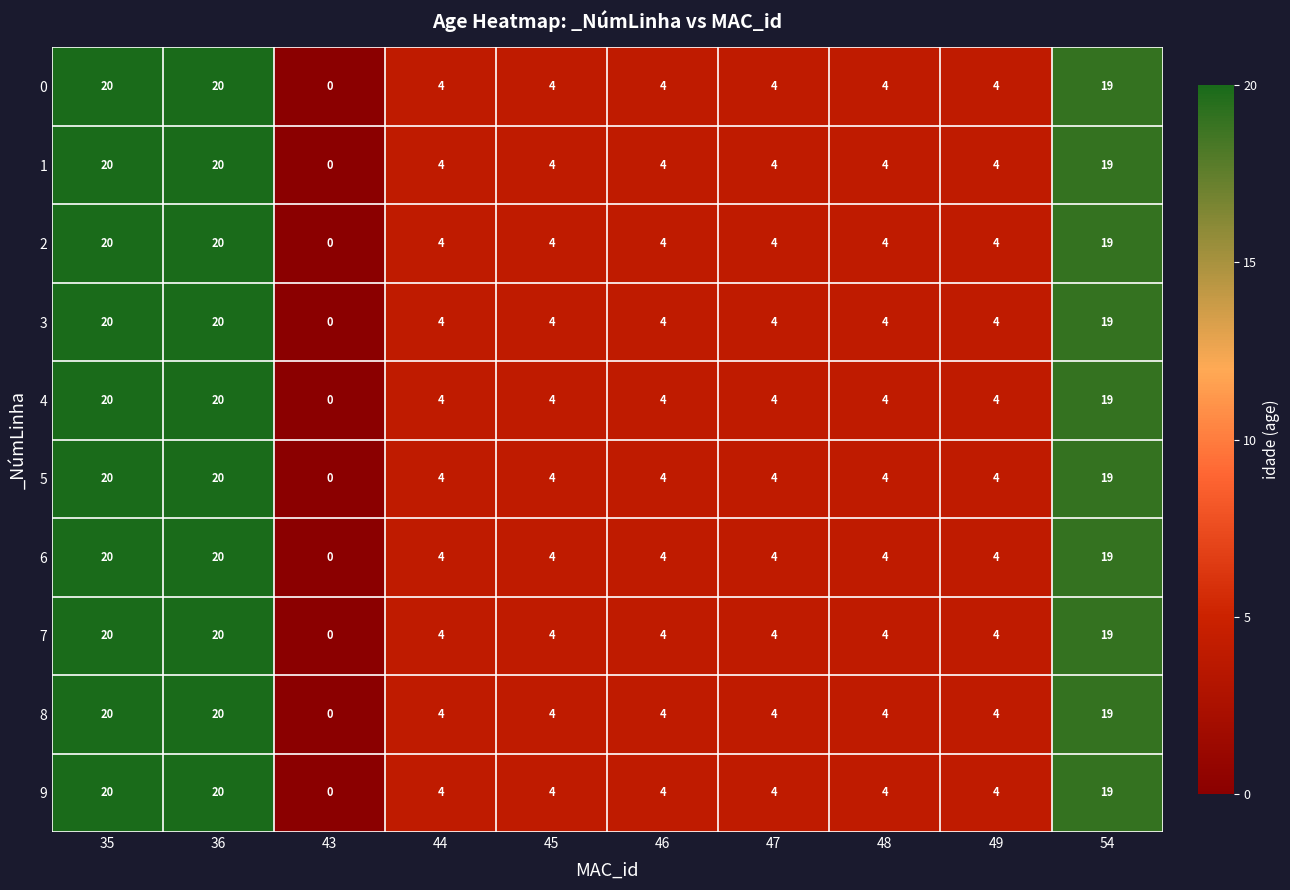

What is the maximum value shown in the chart?

20